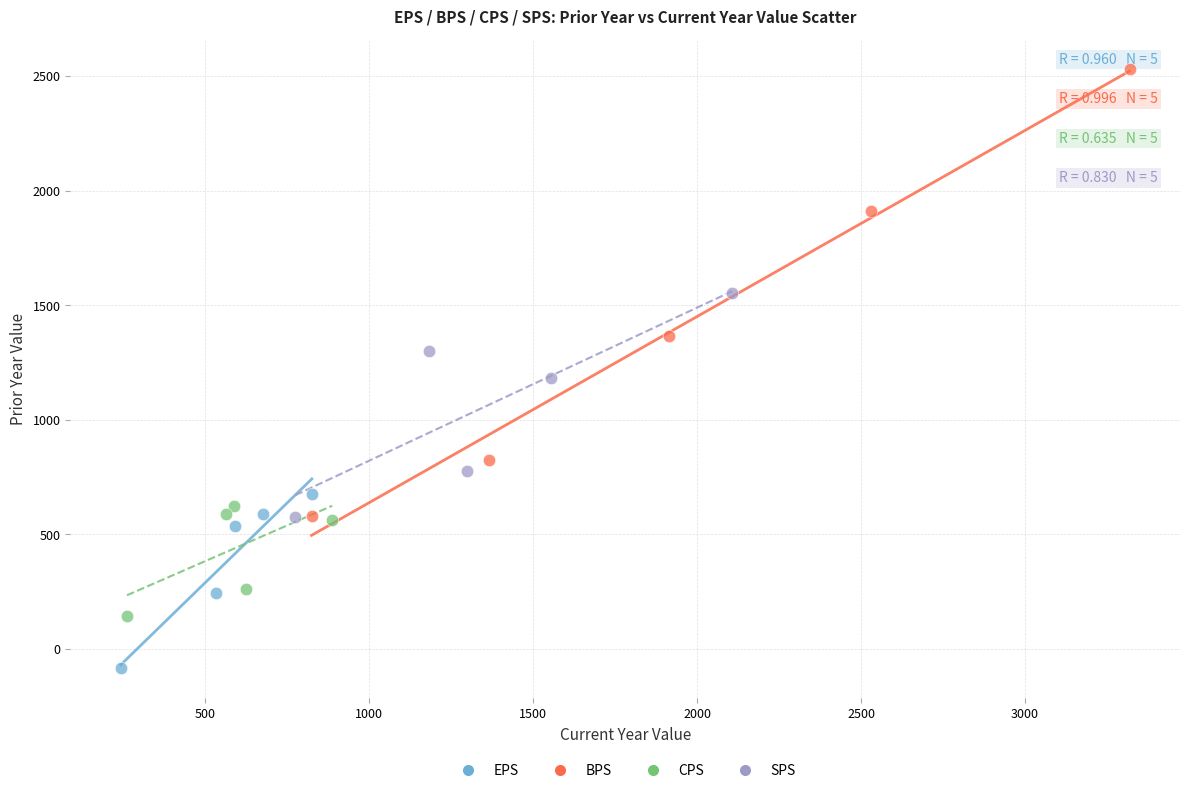

Which series has the largest Y range (max minus min)?

BPS